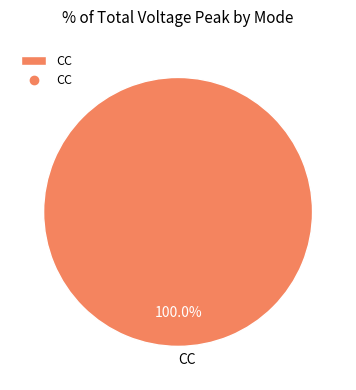

Count the number of slices in the pie.

1